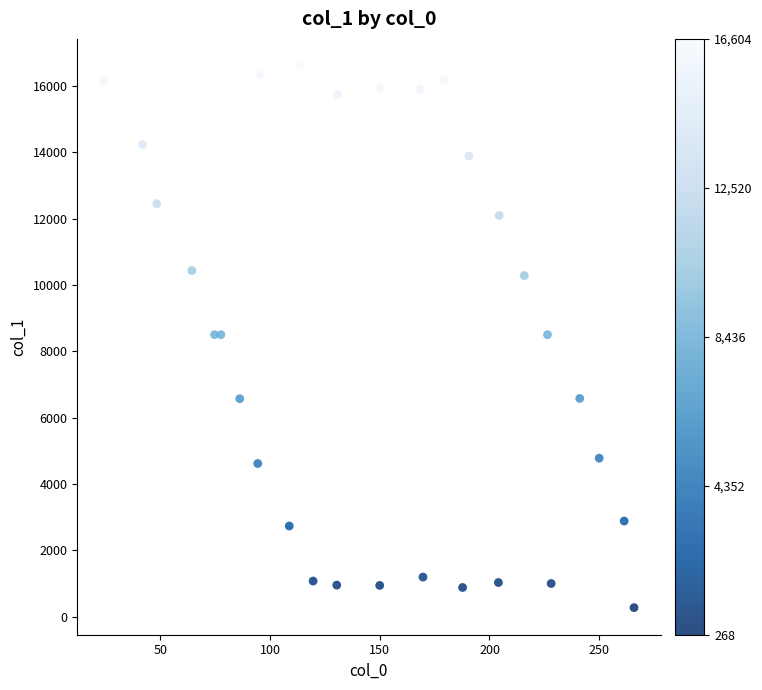

What is the range of Y values (max minus min)?

16335.7